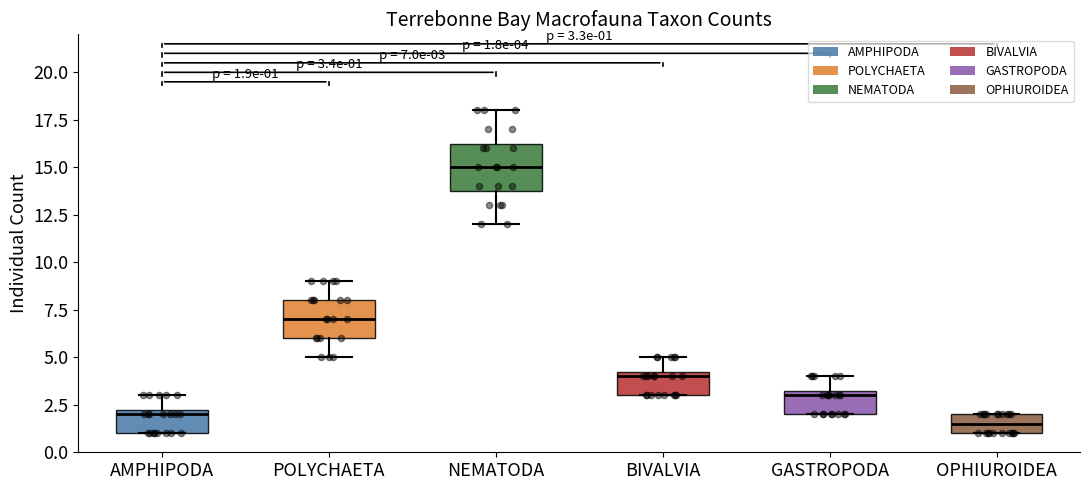

Which box is the tallest, from its lower edge to its upper edge?

NEMATODA